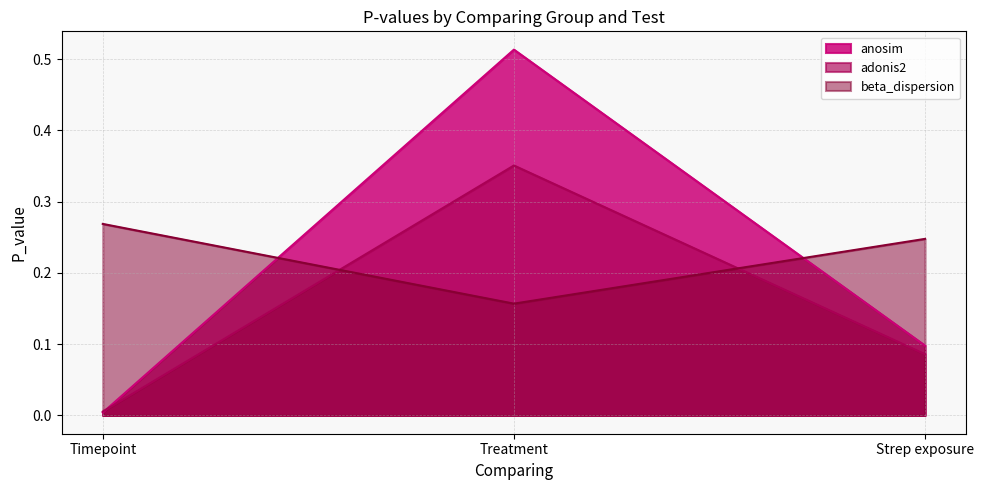

Which category has the lowest value in the anosim series?

Timepoint